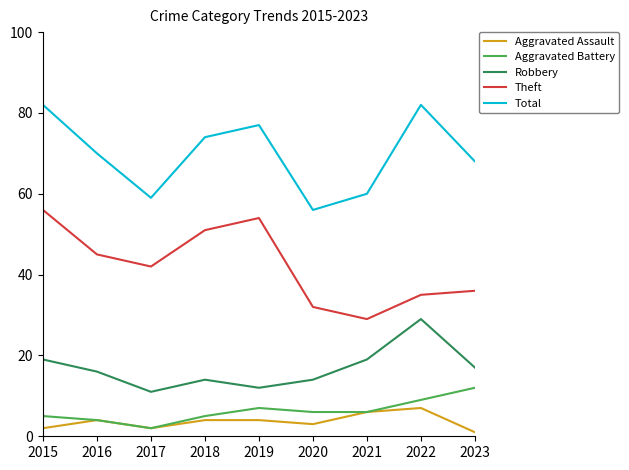

What is the spread (max minus min) of values at 2015?

80